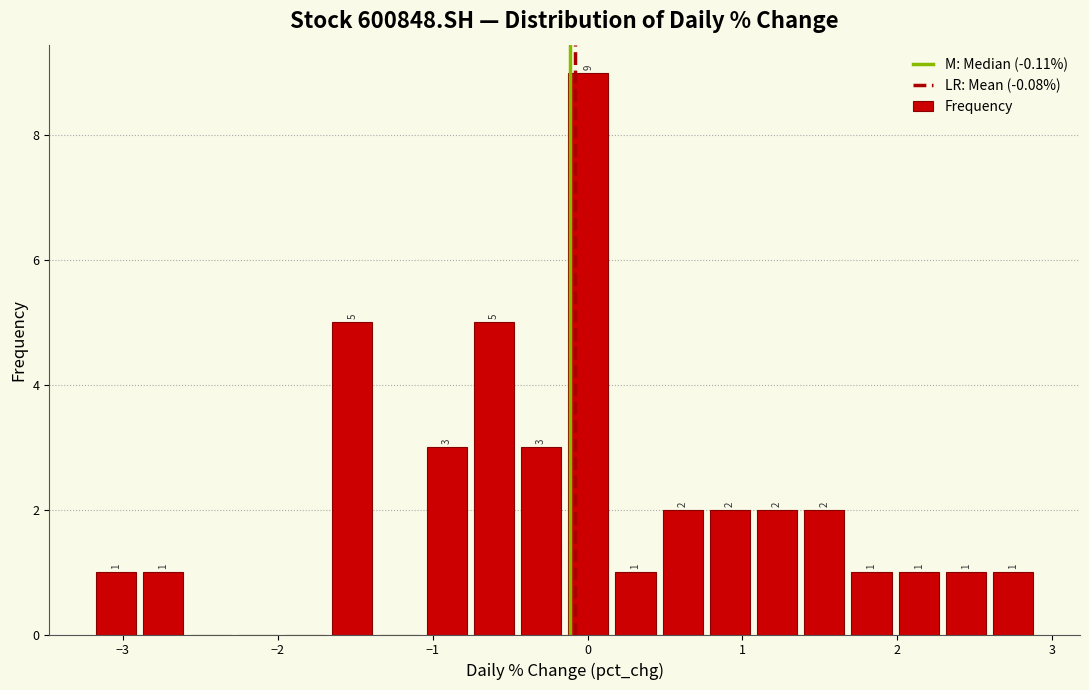

Read against the x-axis, roughly where is the centre of the tallest bar?

0.0